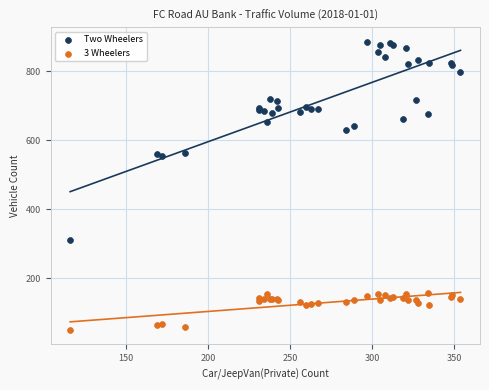

What are all the series names shown in the legend?

Two Wheelers, 3 Wheelers